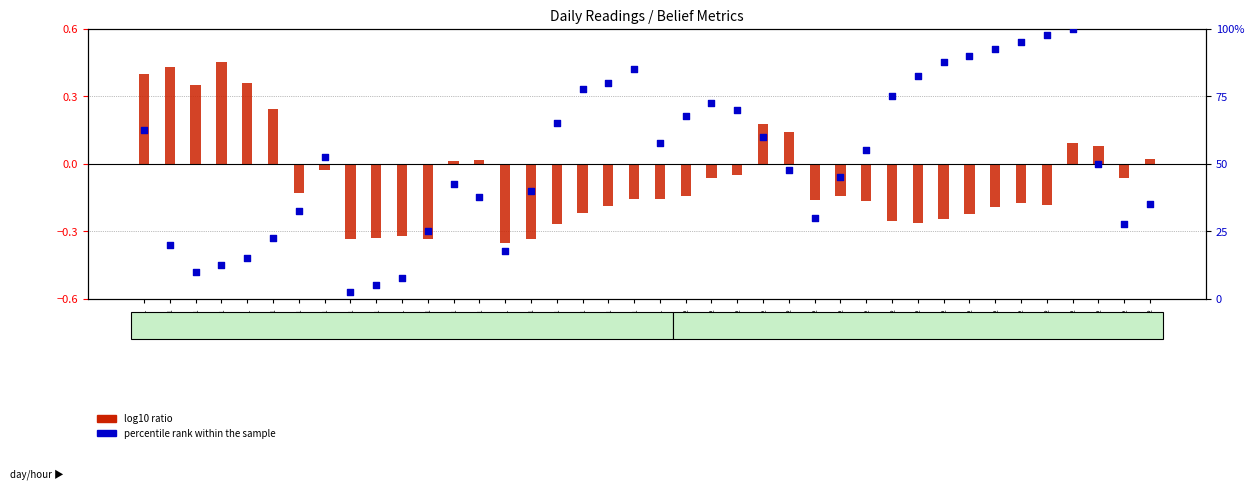

At how many categories does at least one series exceed 48?

21